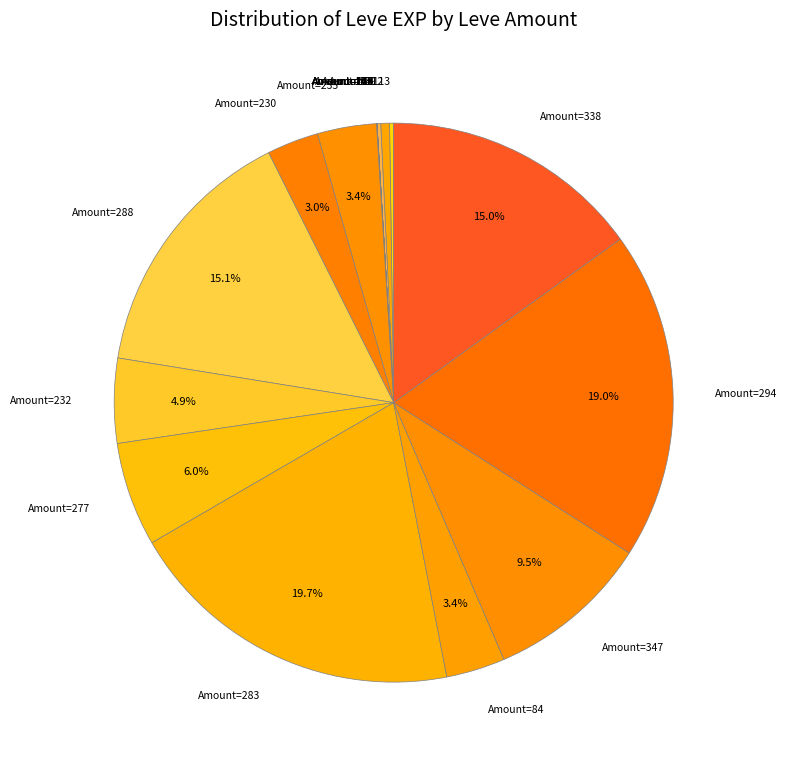

Is there any slice that represents more than half of the pie?

No